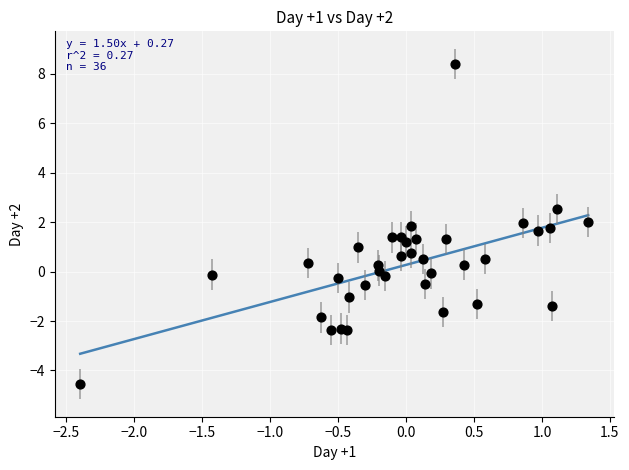

What is the range of X values (max minus min)?

3.7